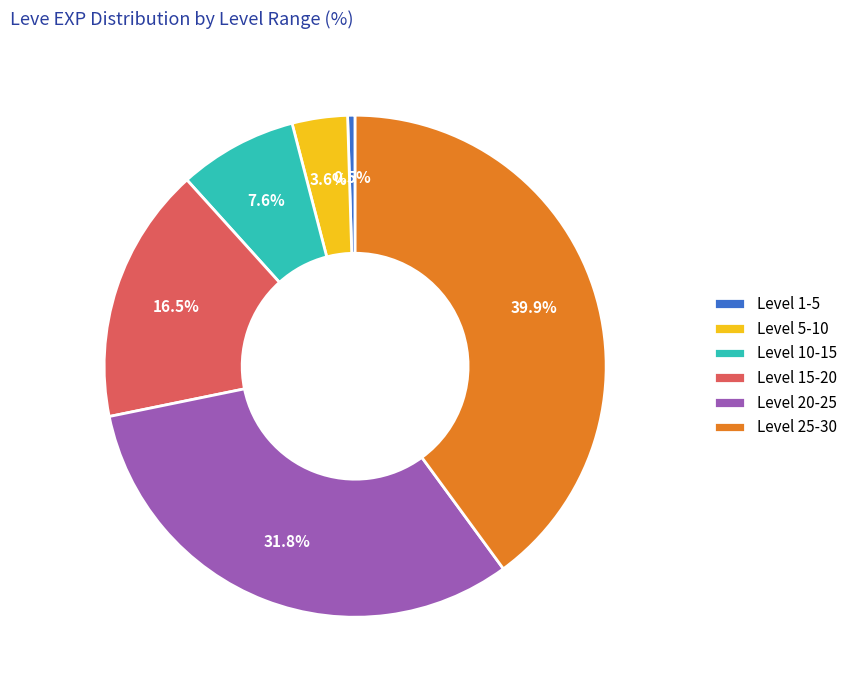

Between Level 1-5 and Level 15-20, which is larger?

Level 15-20